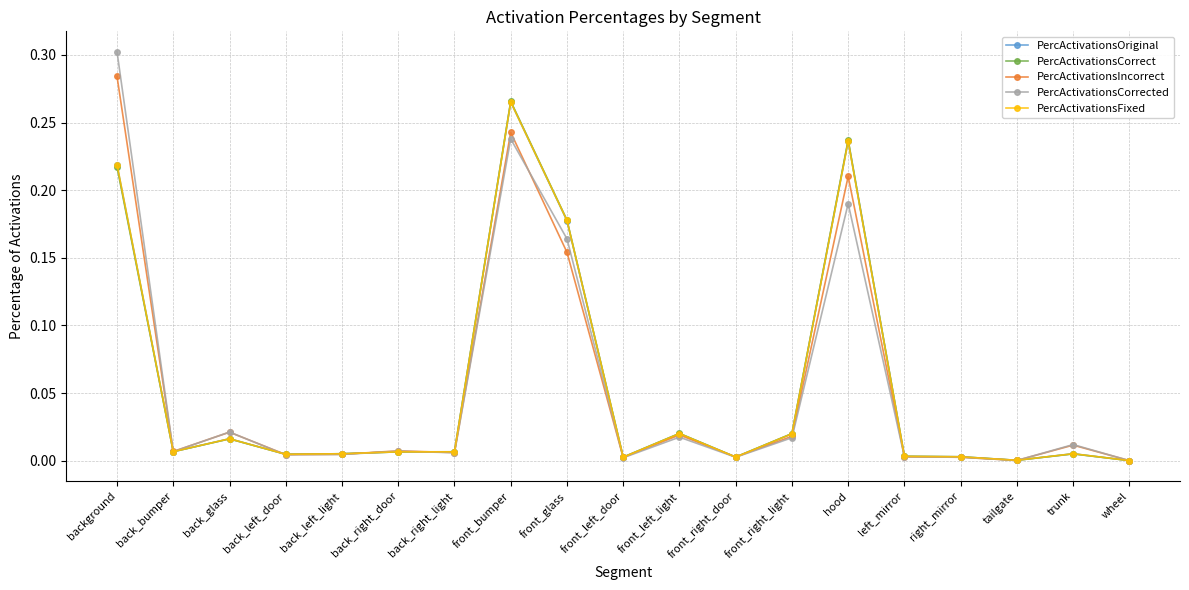

What is the label of the 8th point from the right?

front_right_door